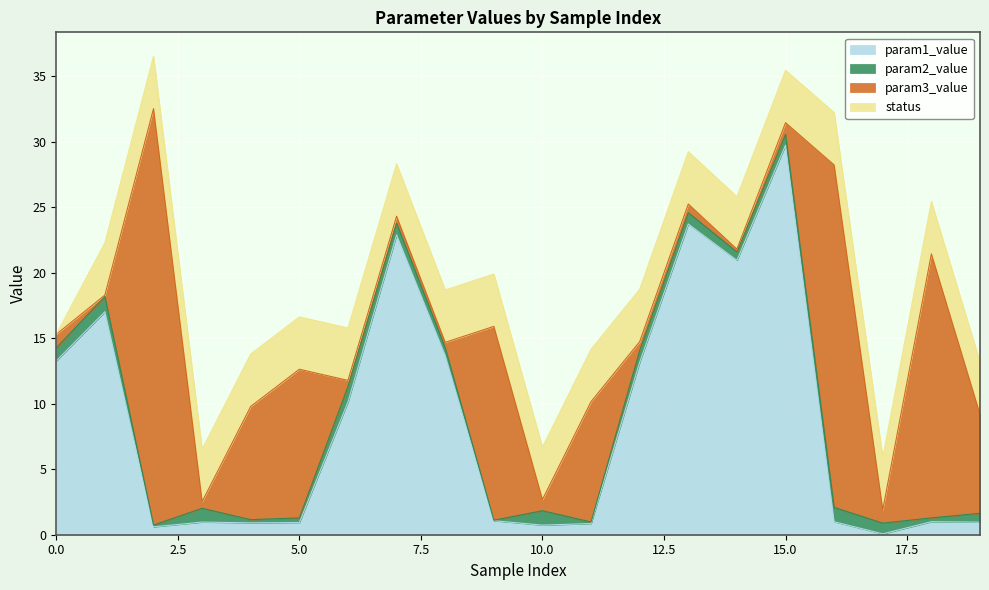

What is the value of the param2_value point at the 3rd from the left?

0.1